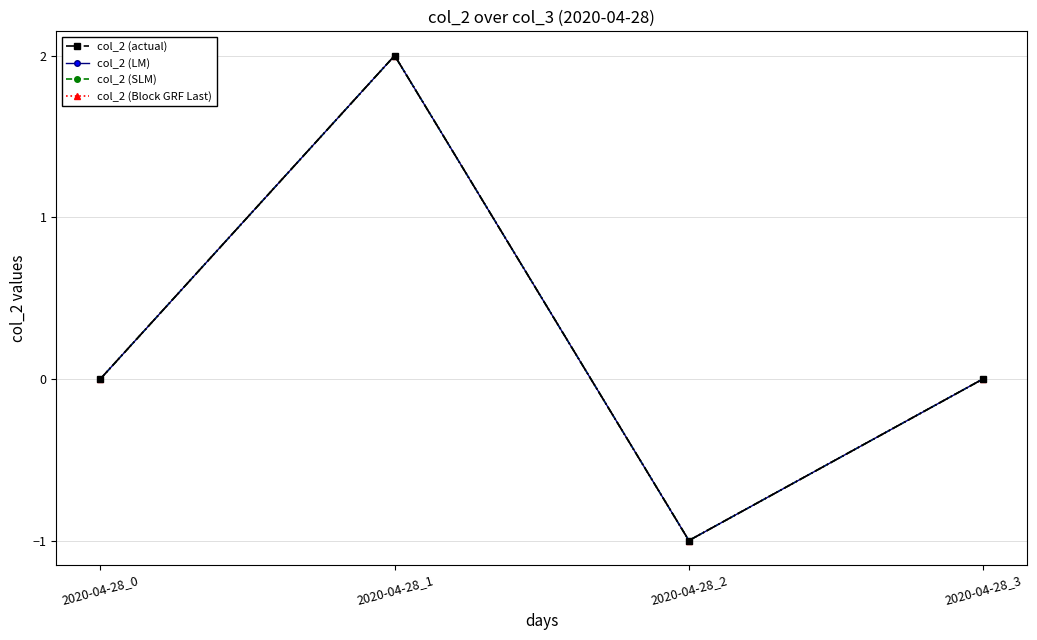

Is this an area chart (filled region under the line)?

No